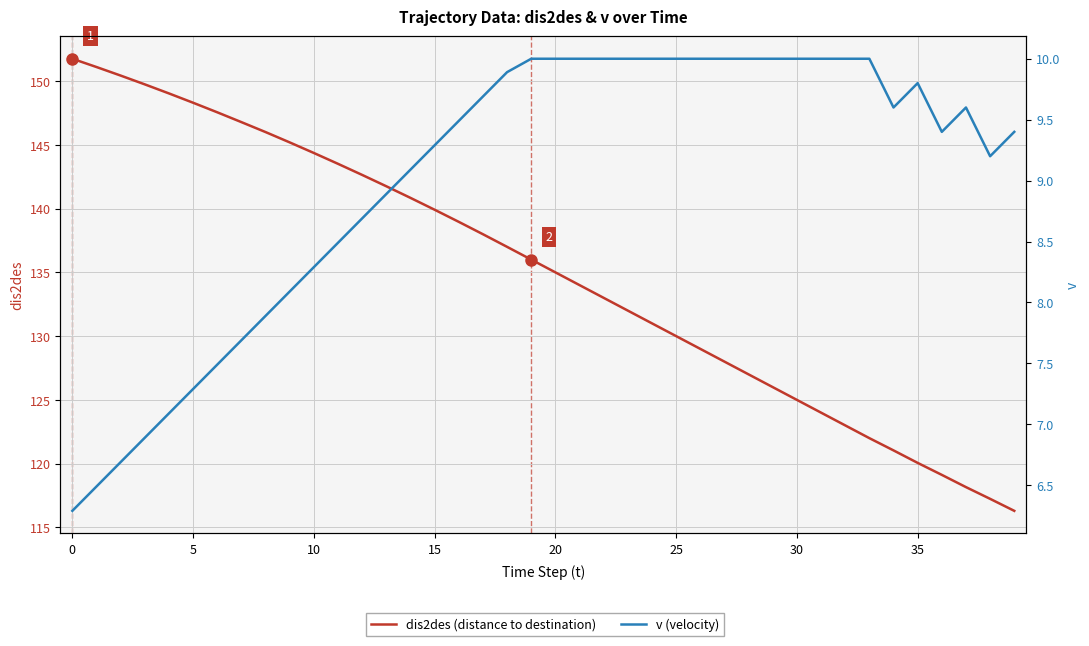

What is the greatest value displayed?

151.8